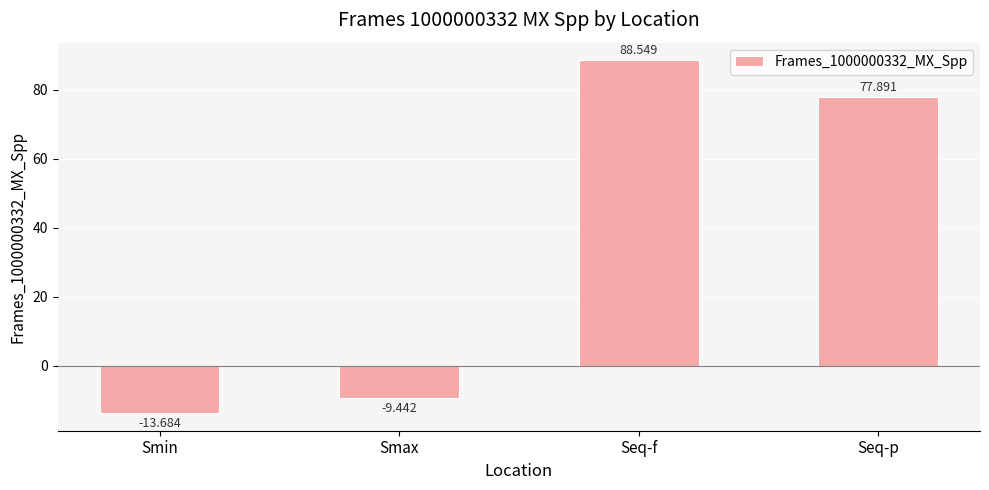

Rank the categories by value from highest to lowest.

Seq-f, Seq-p, Smax, Smin